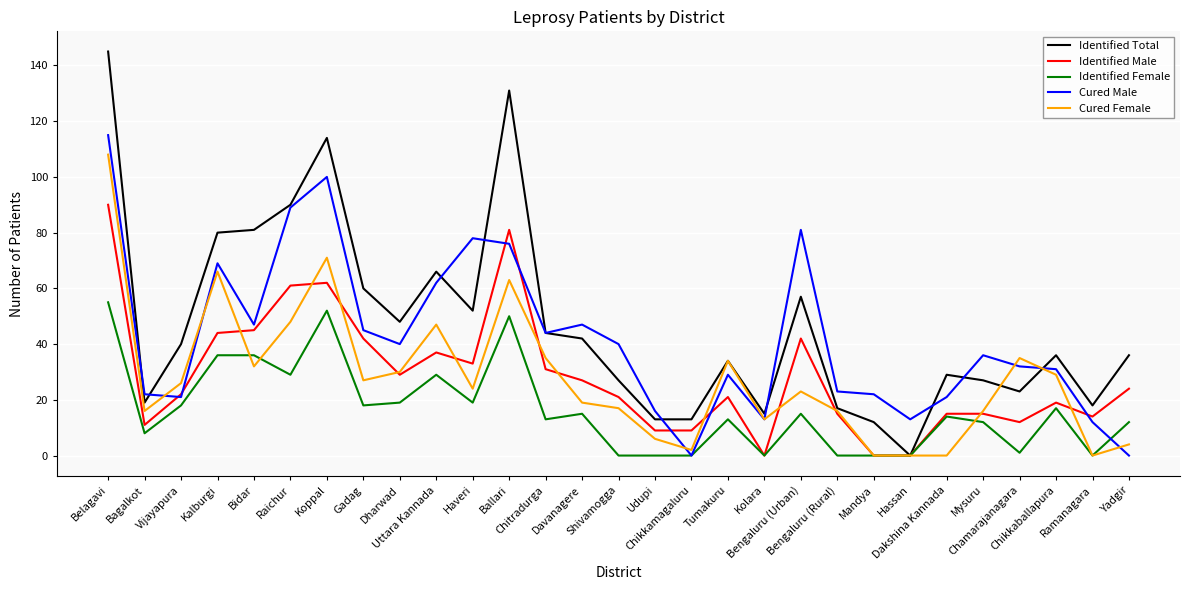

At Gadag, list the series in order from largest to smallest.

Identified Total, Cured Male, Identified Male, Cured Female, Identified Female